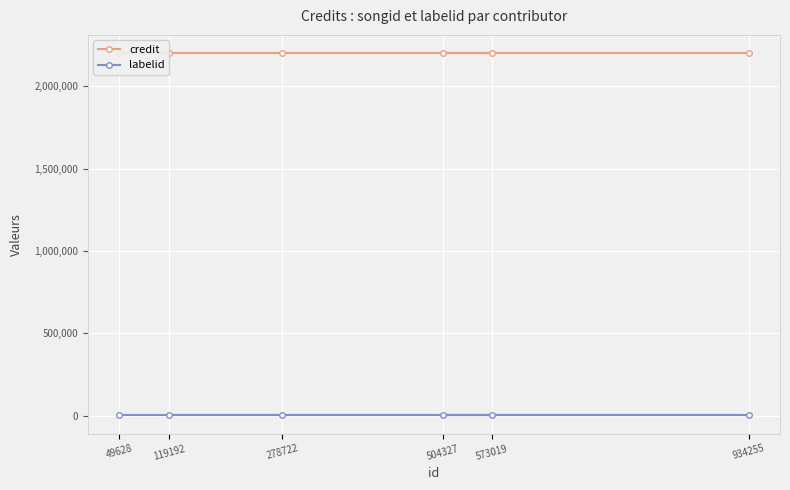

Count the number of categories in the chart.

6